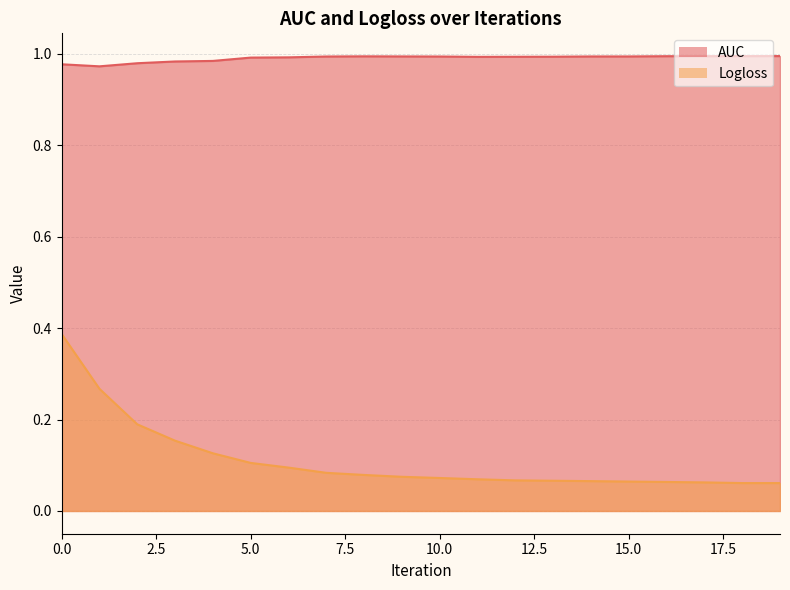

List the series in order of their peak value, highest first.

AUC, Logloss